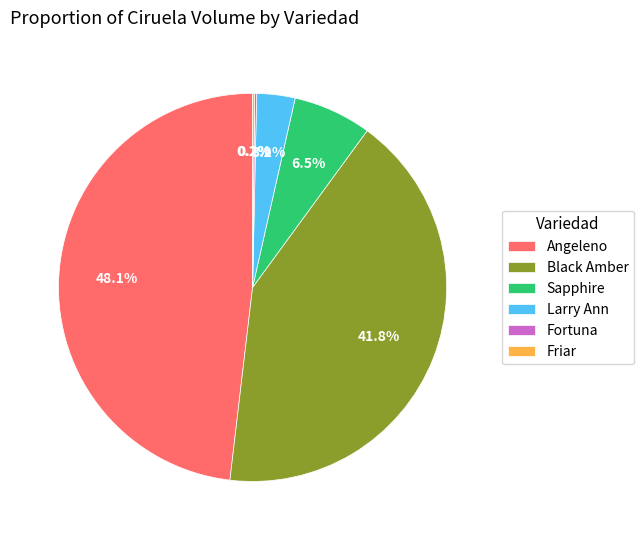

Do Angeleno and Sapphire together represent more than half of the pie?

Yes